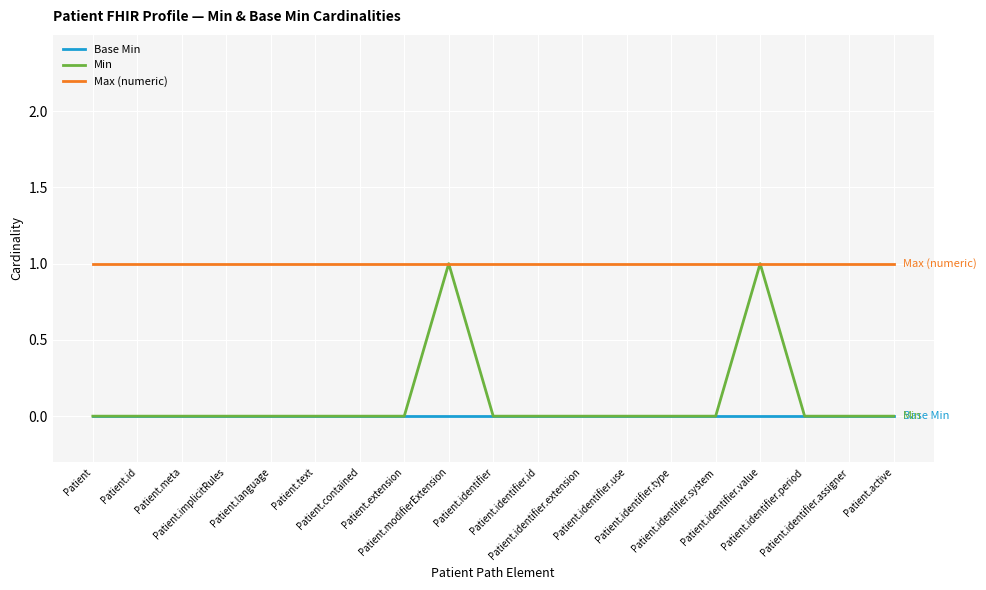

Reading right to left, list all the values displayed in this chart.

Base Min: 0	0	0	0	0	0	0	0	0	0	0	0	0	0	0	0	0	0	0
Min: 0	0	0	1	0	0	0	0	0	0	1	0	0	0	0	0	0	0	0
Max (numeric): 1	1	1	1	1	1	1	1	1	1	1	1	1	1	1	1	1	1	1